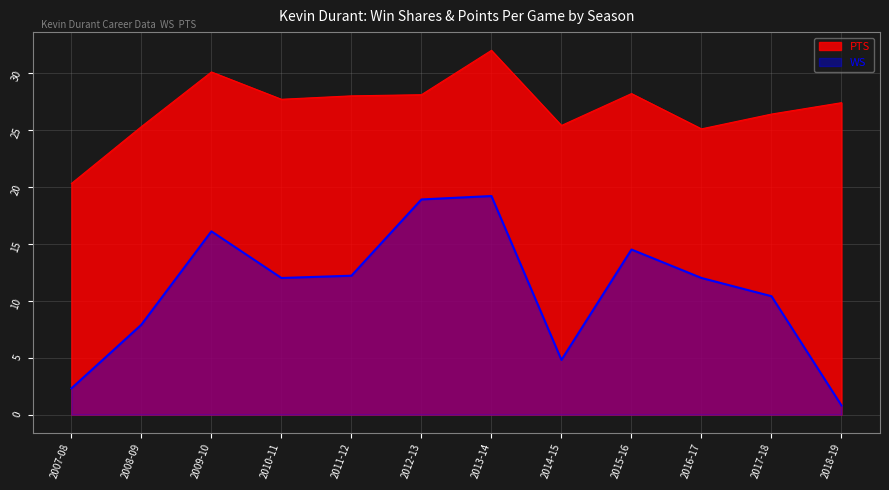

Which series has the widest spread of values?

WS